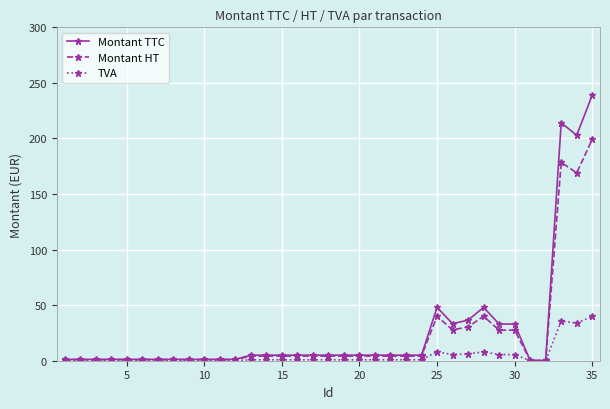

List the series in order of their peak value, highest first.

Montant TTC, Montant HT, TVA